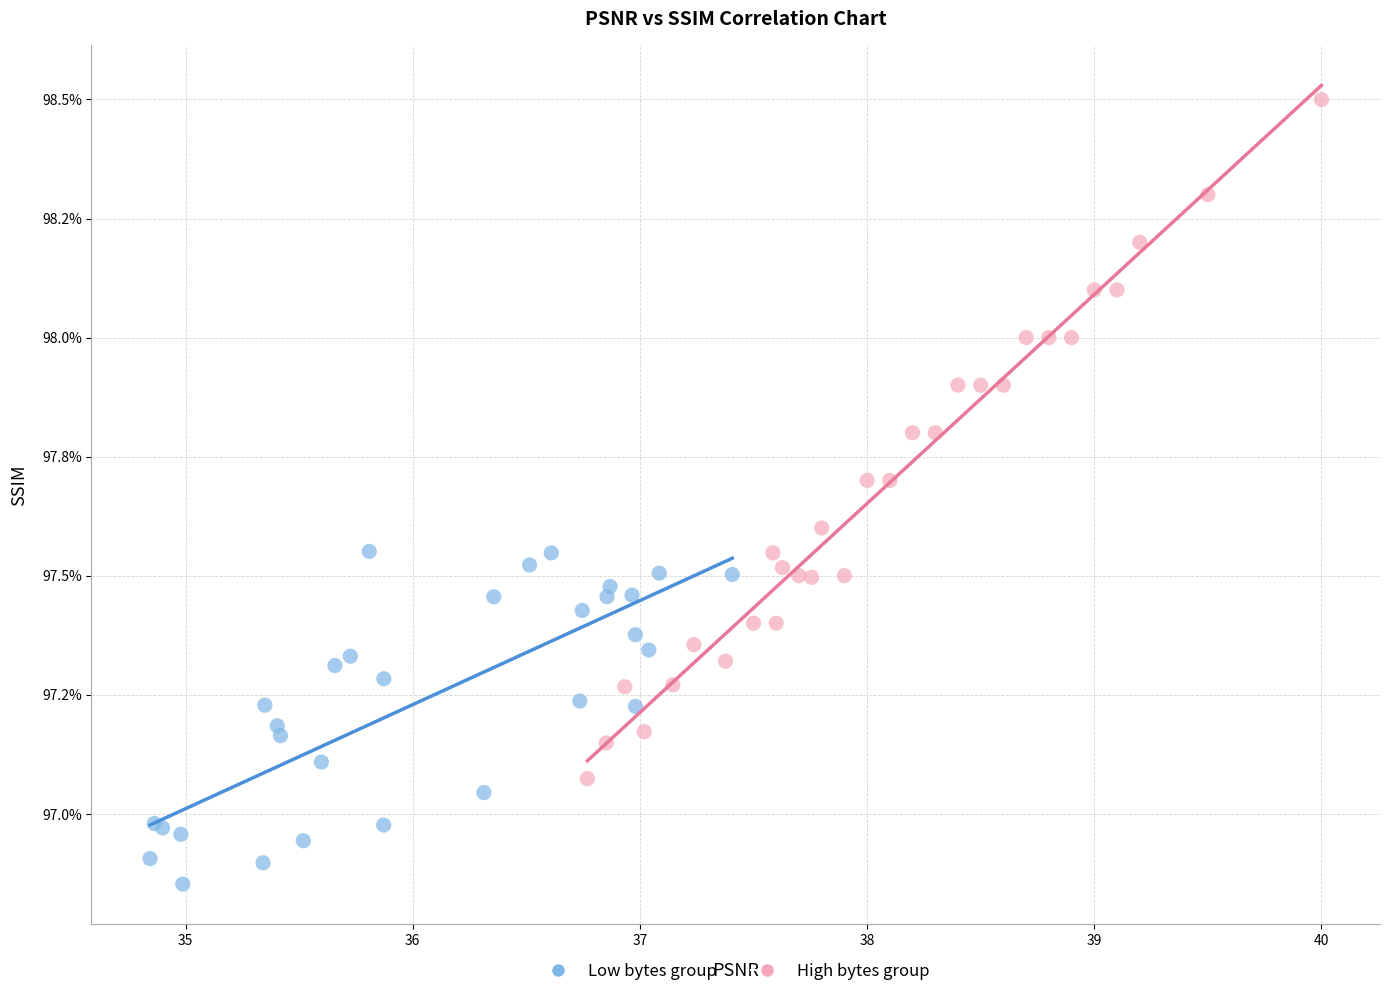

Which series contains the lowest Y value?

Low bytes group